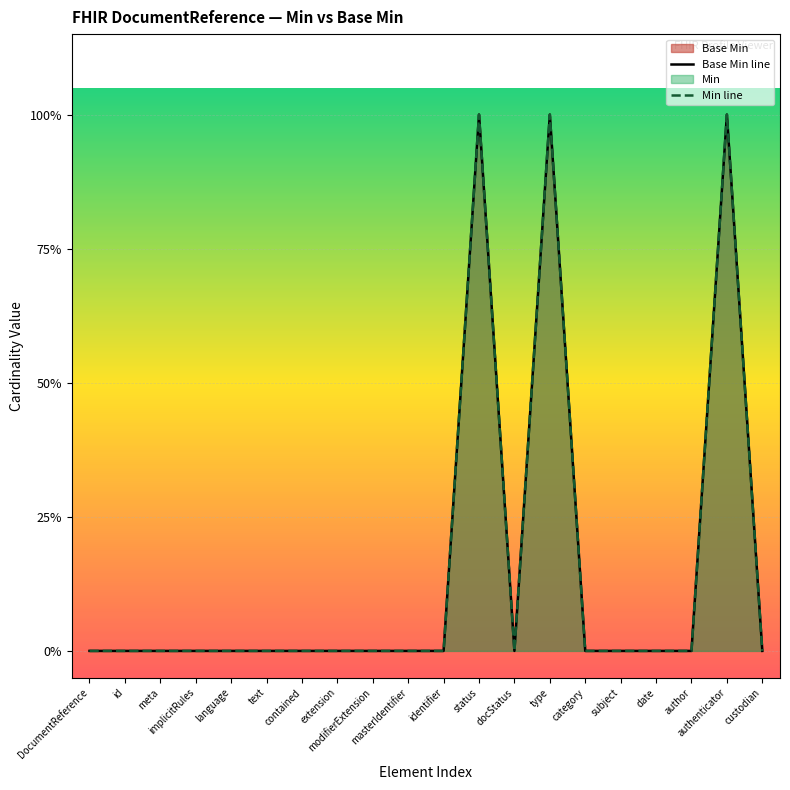

Where is Base Min line nearest to the value 0?

DocumentReference